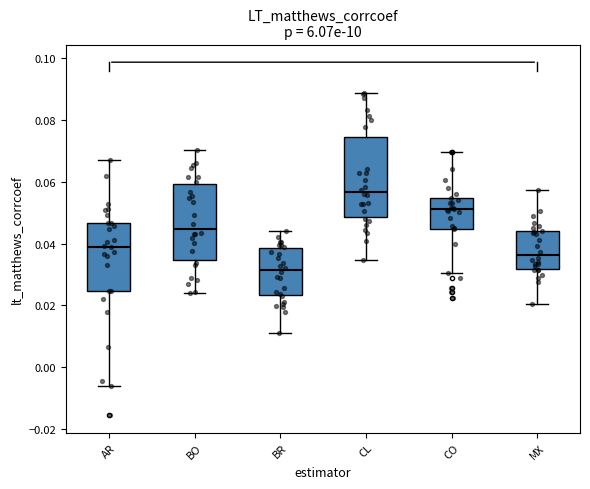

Which box's median line is the lowest?

BR